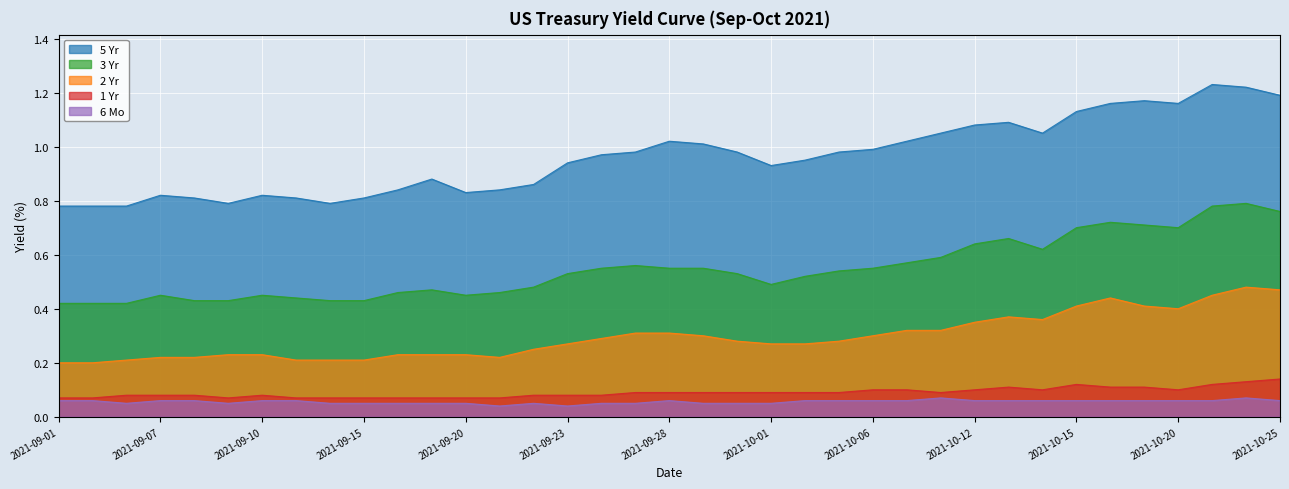

True or false: 2 Yr has a value of 0.3 at 2021-09-01.

False